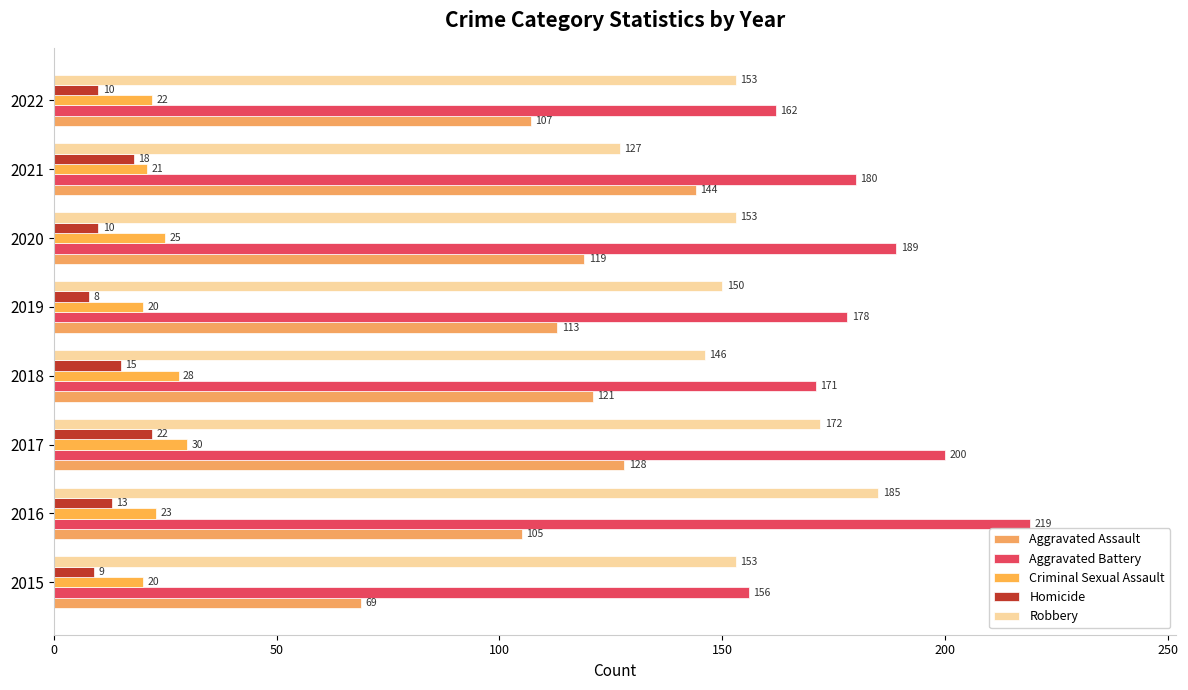

What is the maximum value for Robbery?

185